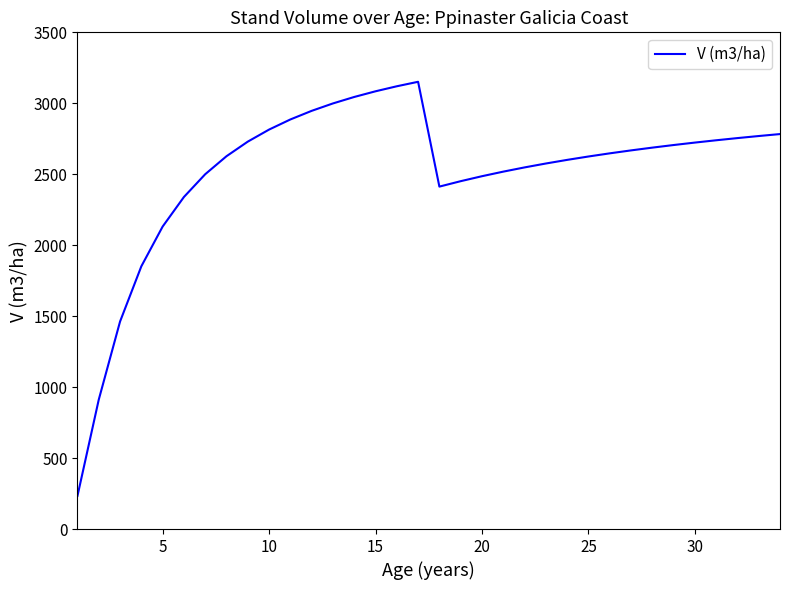

What is the minimum value shown in the chart?

233.8